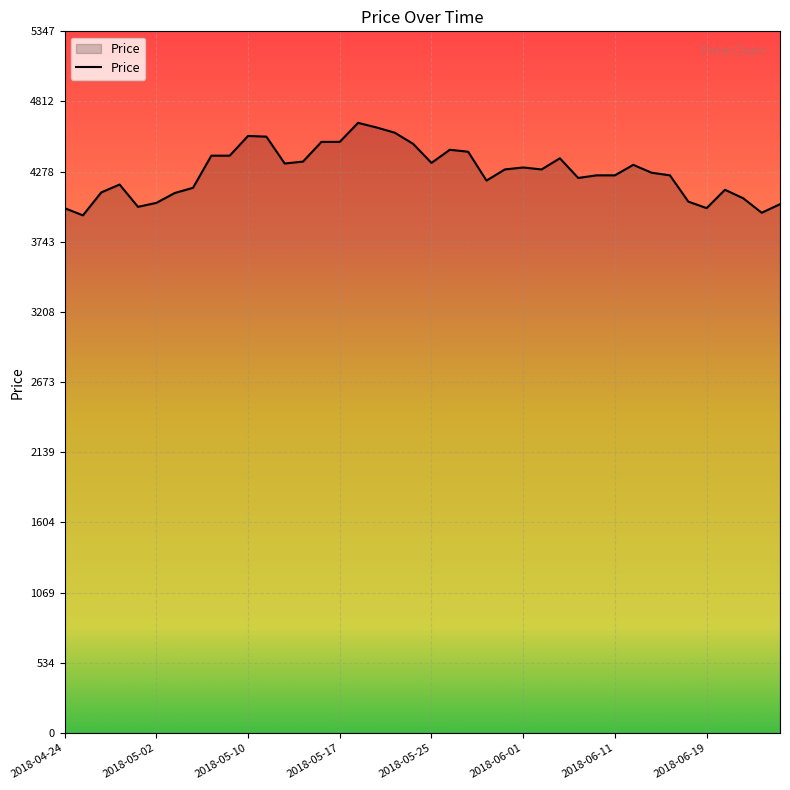

What is the difference between the maximum and minimum values?

705